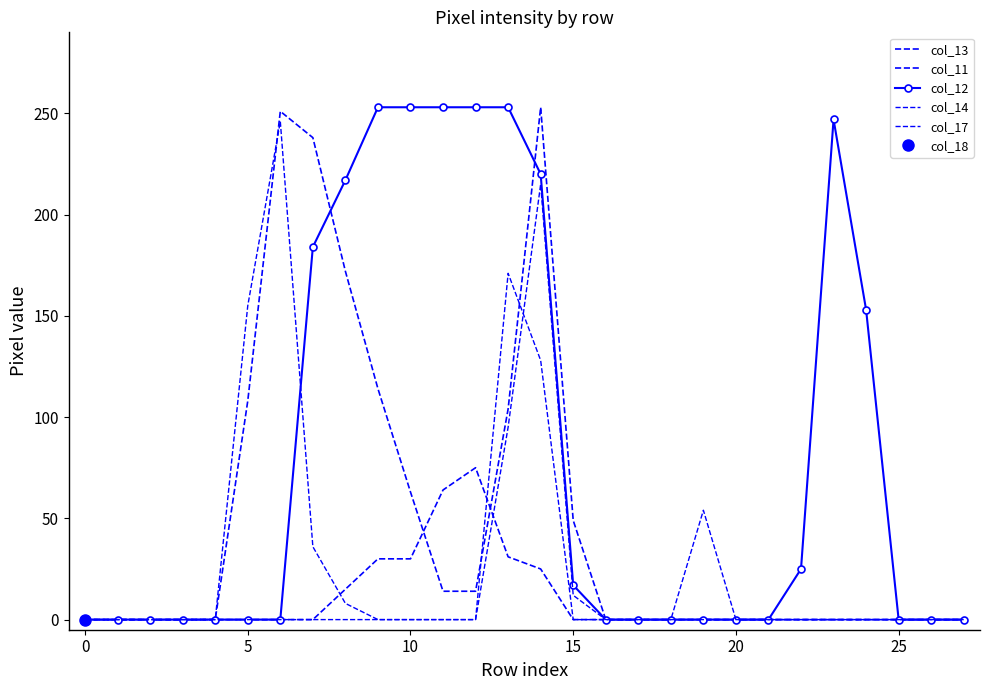

What is the label of the 24th point from the left?

23